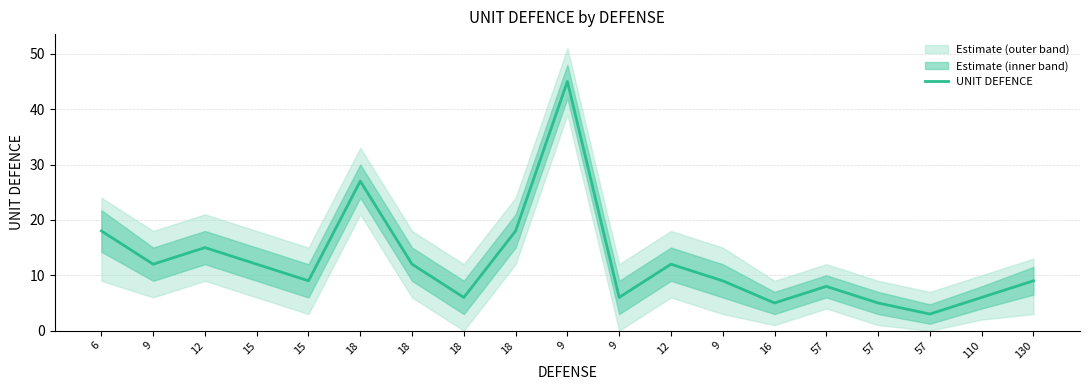

How many categories are shown in the chart?

19